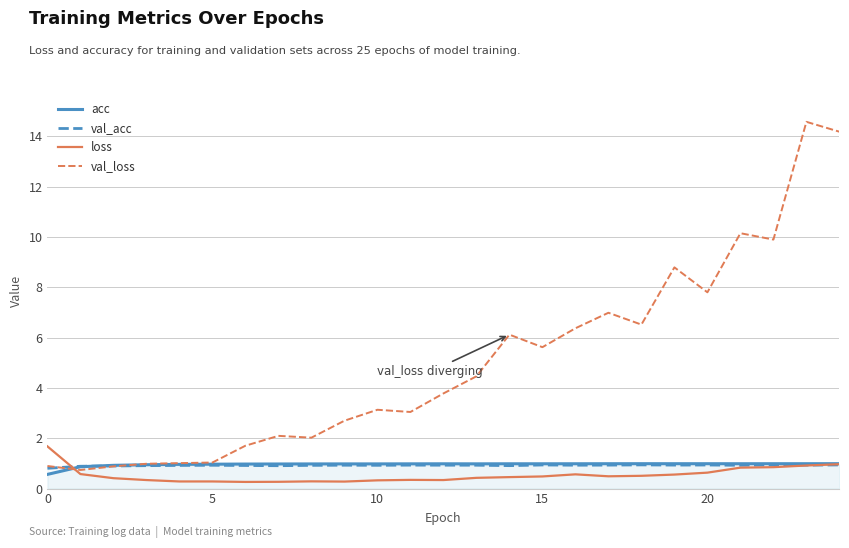

The val_loss series shows 5.0 at 11. True or false?

False